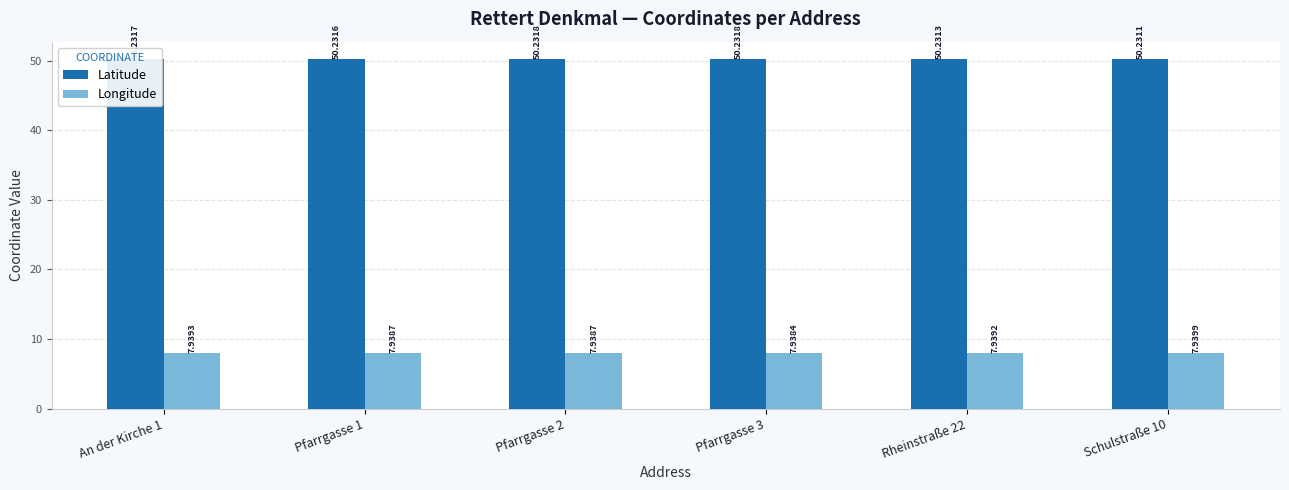

Where is Longitude nearest to the value 7?

Pfarrgasse 3